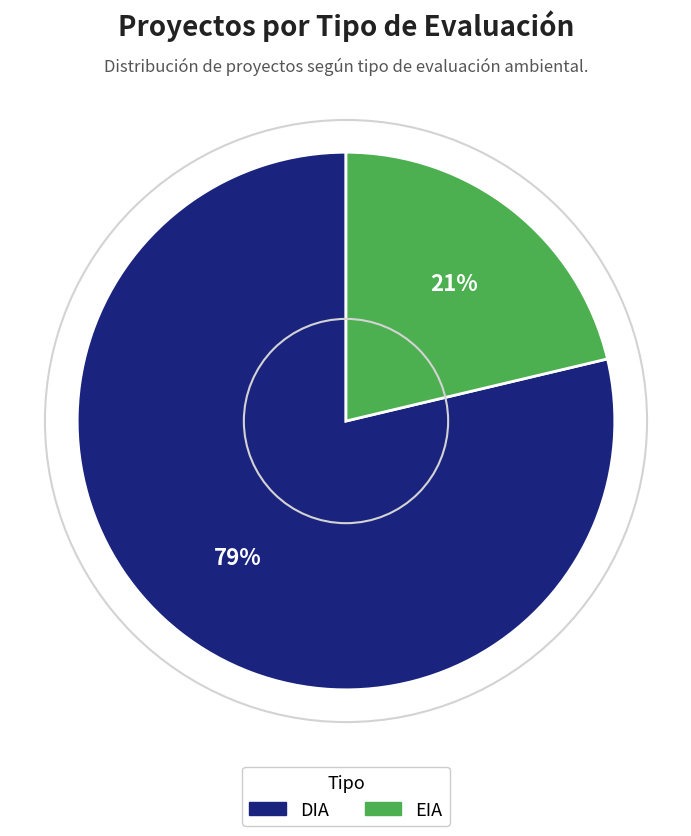

What is the ratio of the value at EIA to the value at DIA?

0.3